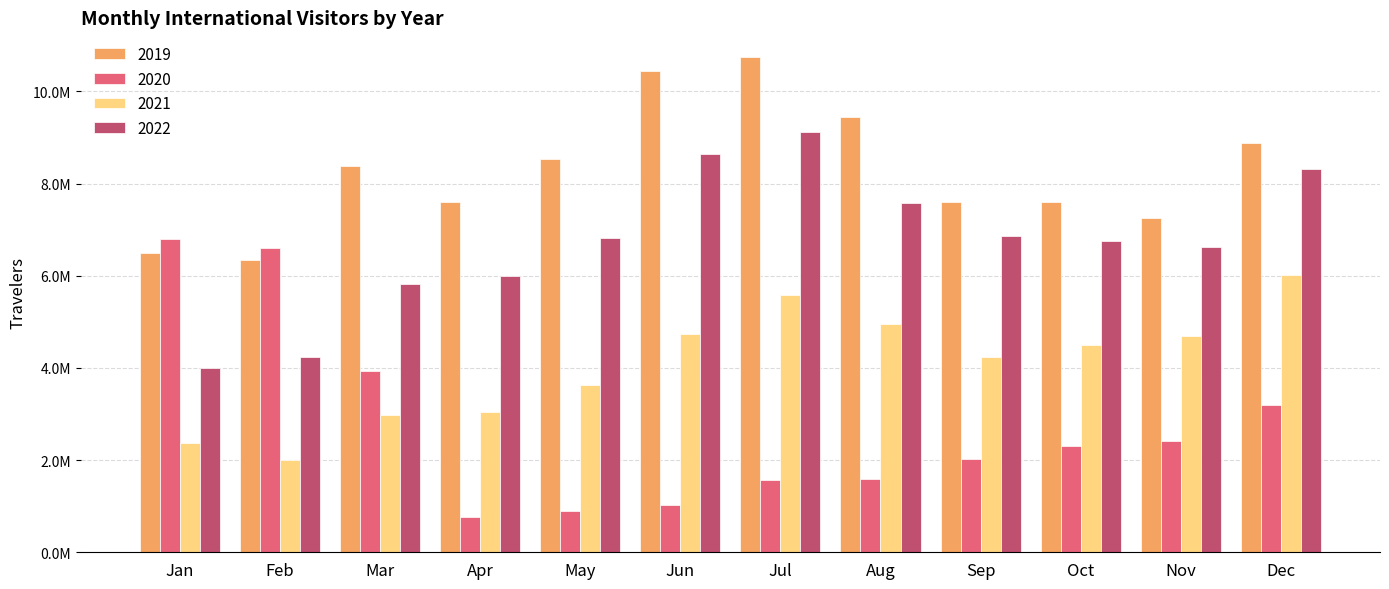

Does the chart contain stacked bars?

No